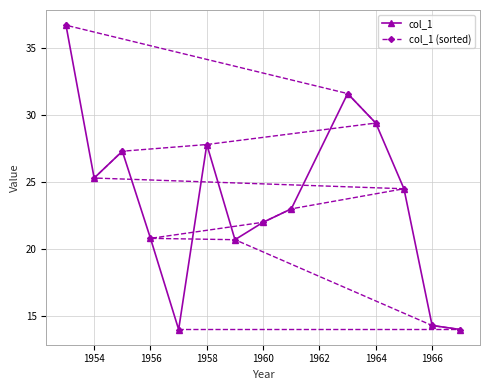

How many interior local peaks does the col_1 series have?

3